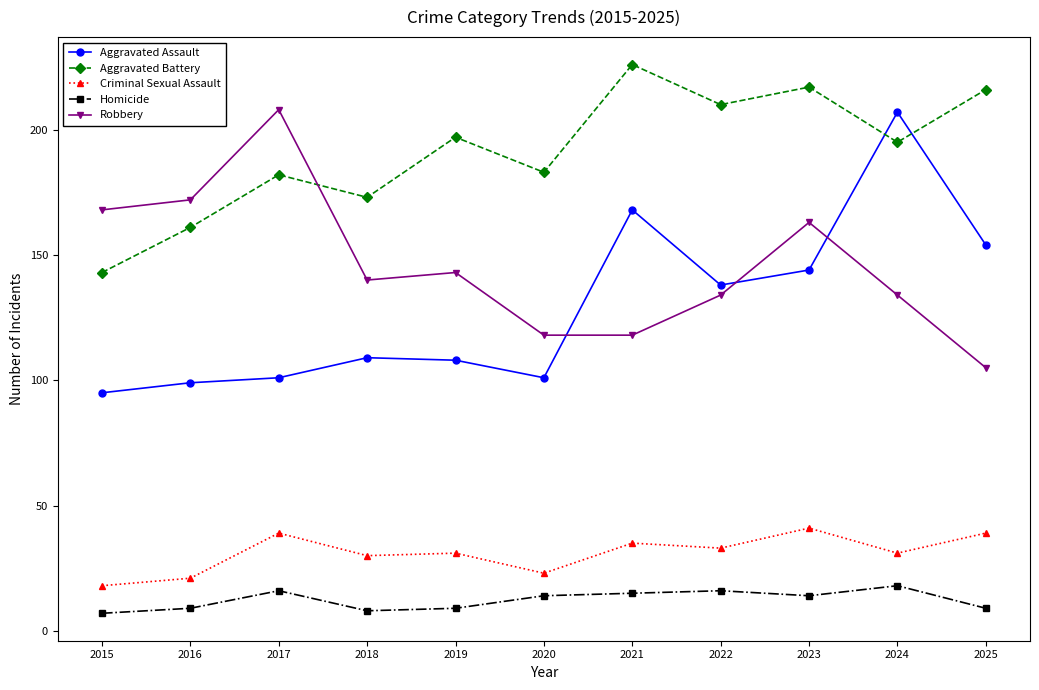

What is the difference between the maximum and second lowest values in the Aggravated Battery series?

65